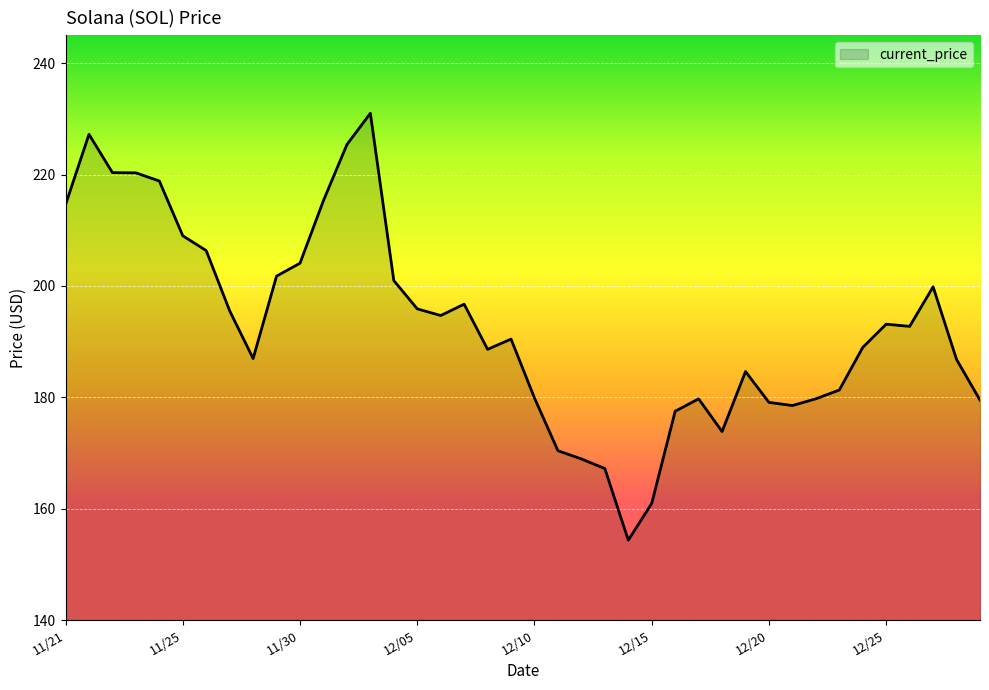

What is the maximum value shown in the chart?

231.0